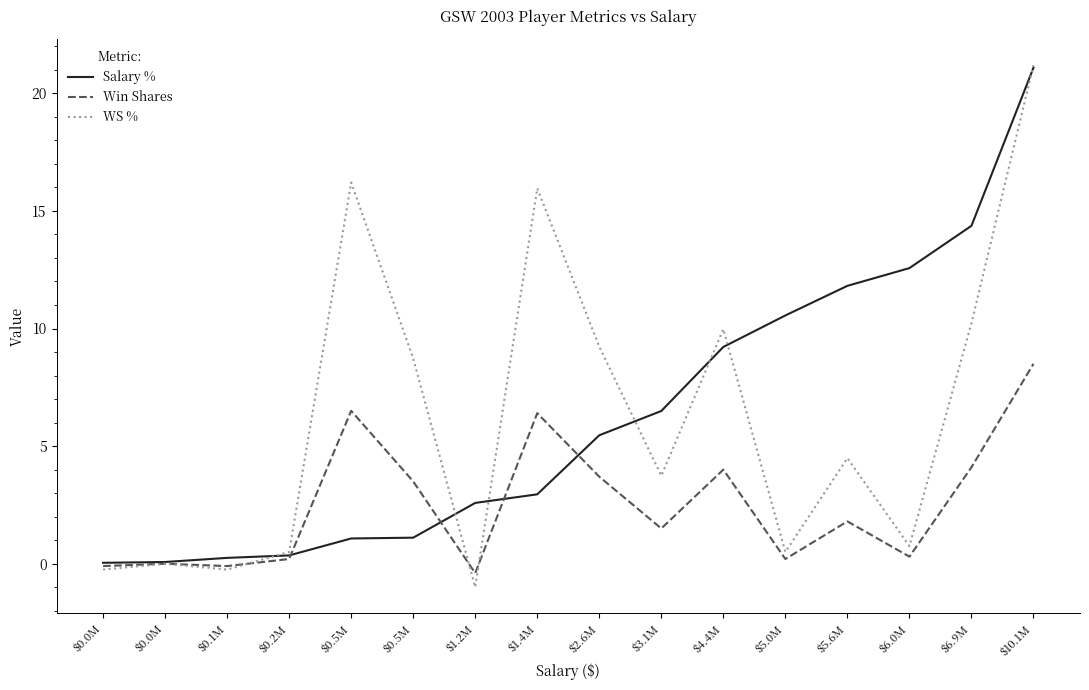

Does the chart have visible grid lines?

No